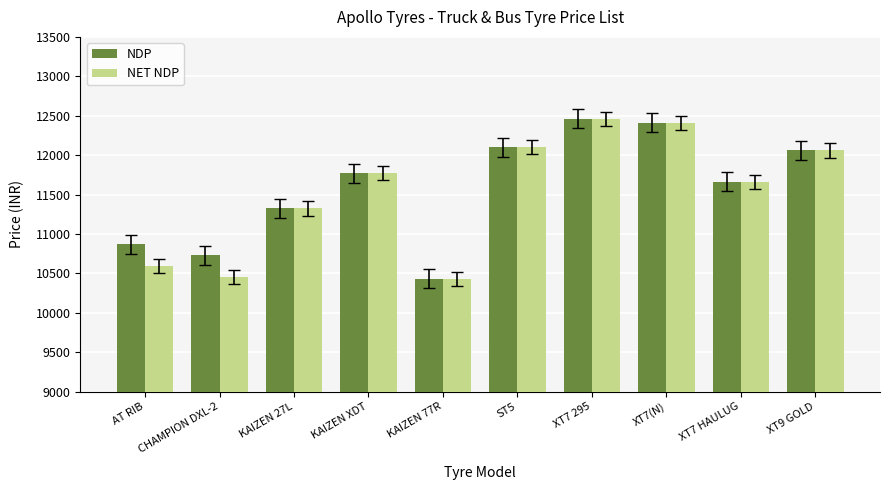

At how many categories does at least one series exceed 11216?

7